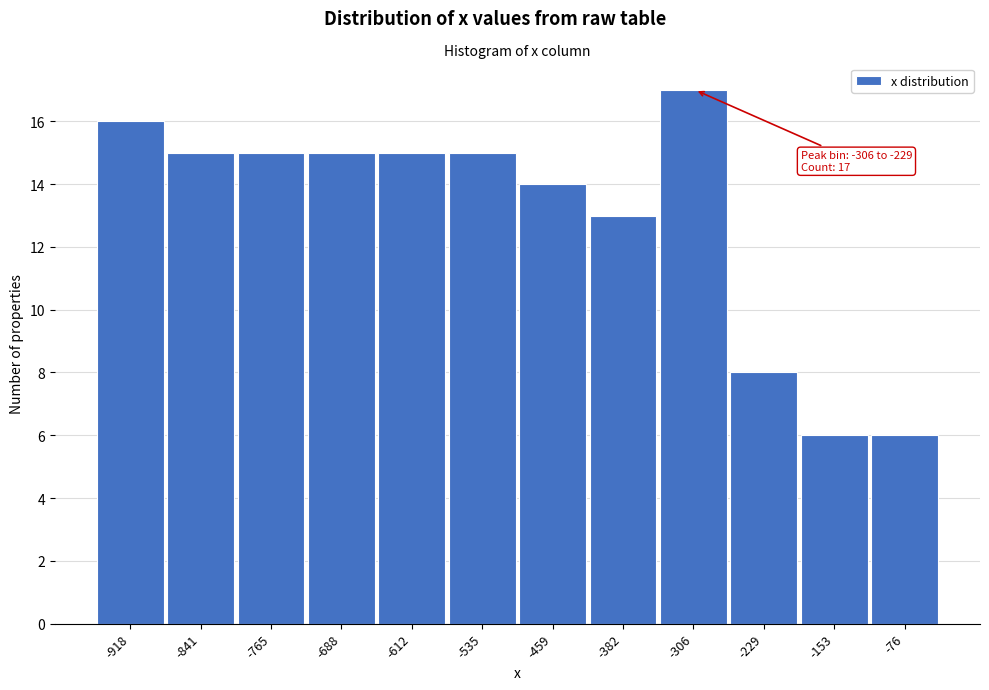

Reading left to right, transcribe all the data shown in this chart.

-918=16	-841=15	-765=15	-688=15	-612=15	-535=15	-459=14	-382=13	-306=17	-229=8	-153=6	-76=6